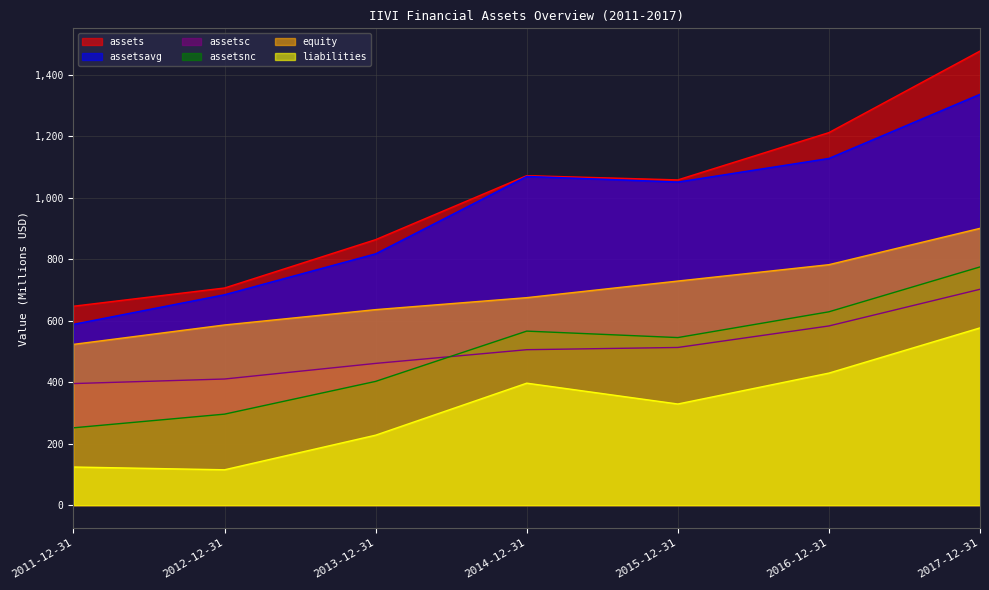

True or false: liabilities has more than 2 interior local peaks.

False